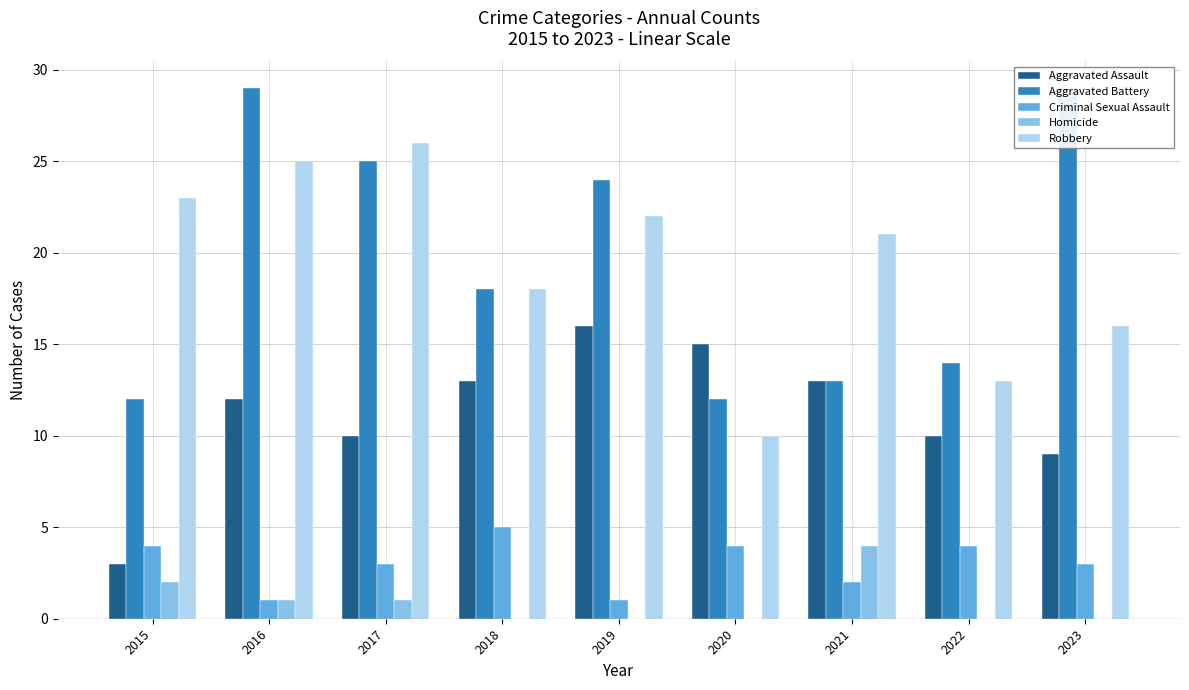

How many data points does each series have?

9